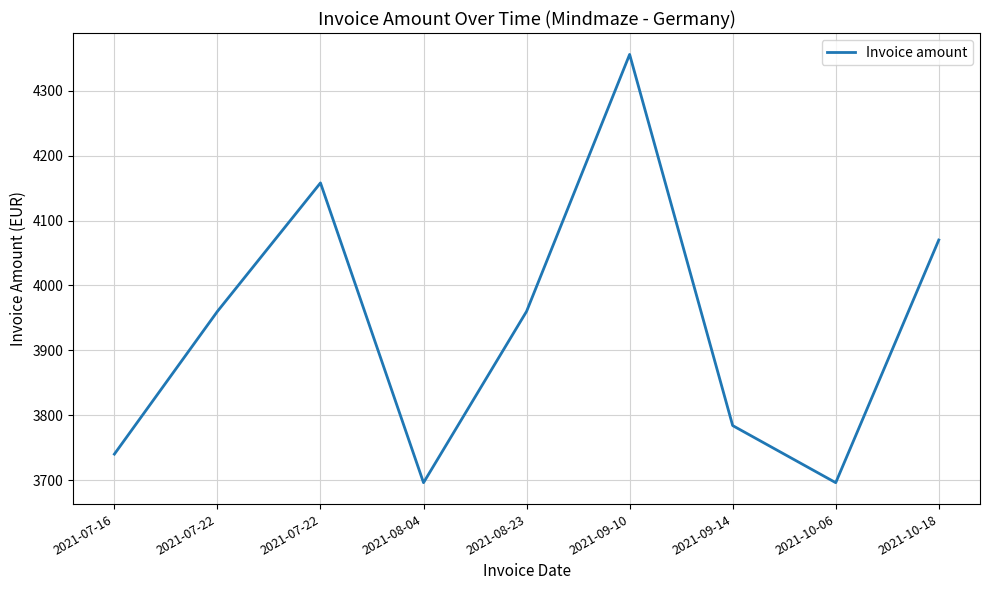

List the labels in order of value, largest first.

2021-09-10, 2021-07-22, 2021-10-18, 2021-07-22, 2021-08-23, 2021-09-14, 2021-07-16, 2021-08-04, 2021-10-06